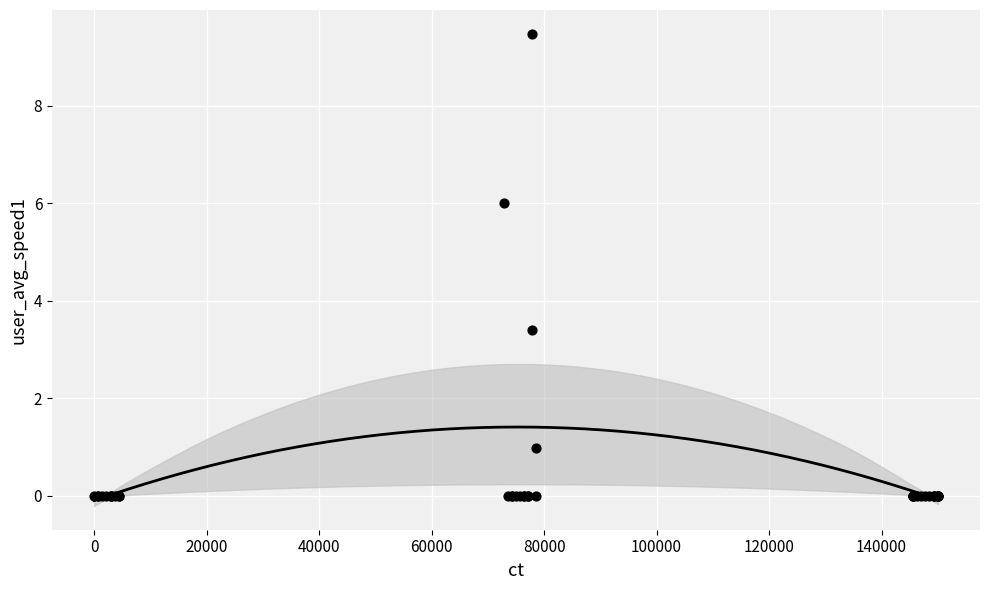

What Y value in the scatter plot is closest to 4?

3.4